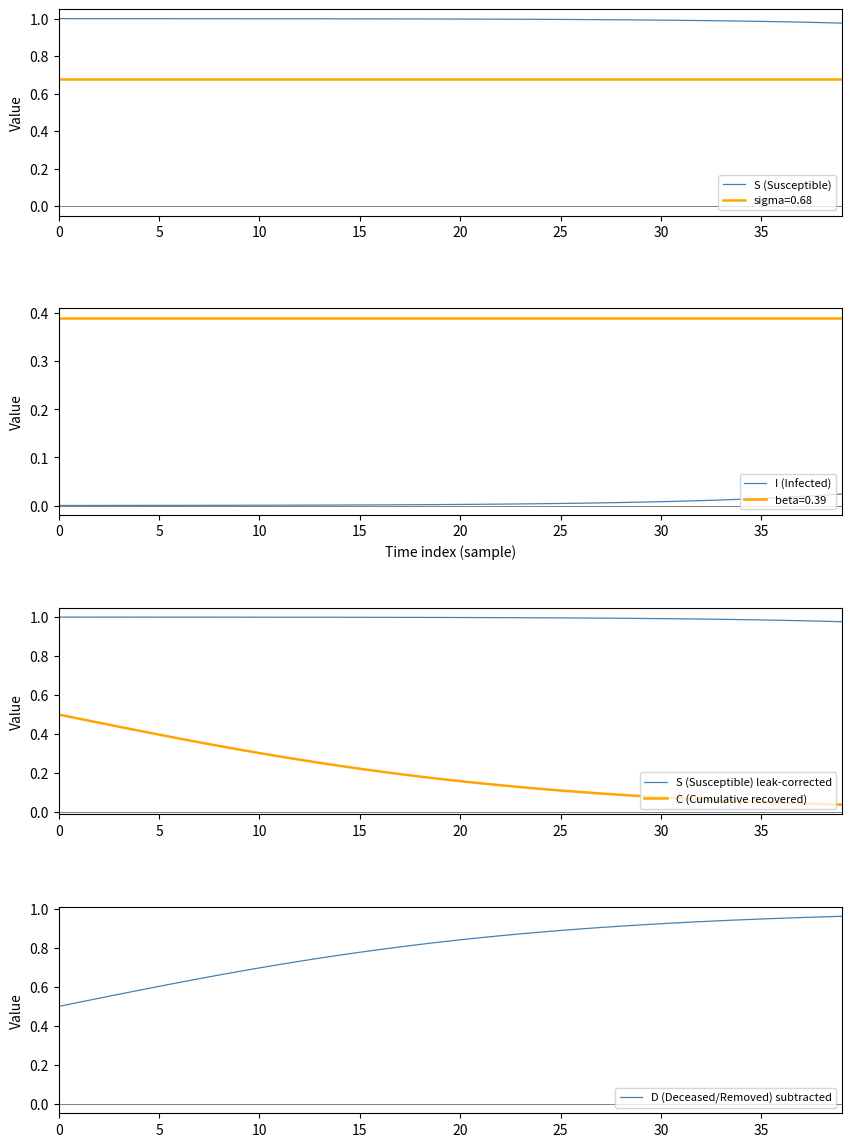

The I (Infected) series shows 0.0 at 11. True or false?

False